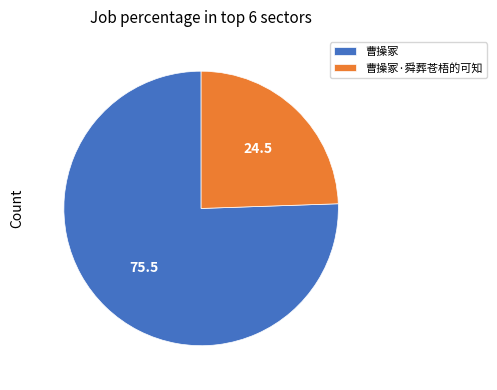

What is the largest slice in the pie chart?

曹操冢